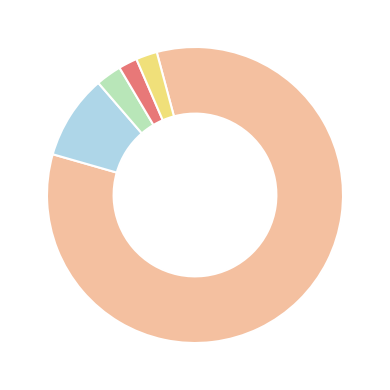

How many segments does this pie chart have?

5